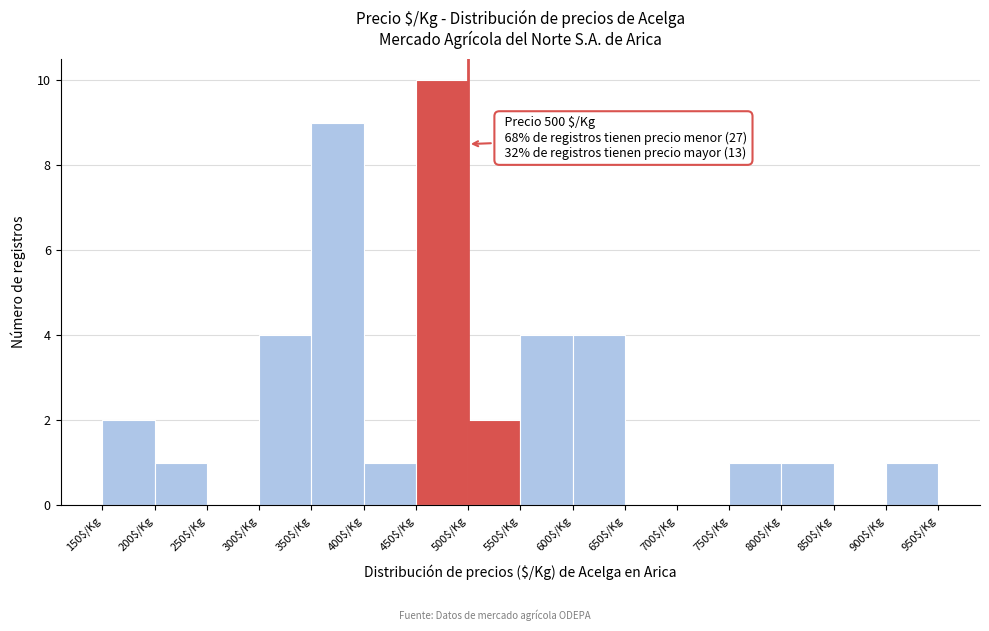

Which range on the x-axis has the tallest bar?

450 to 500